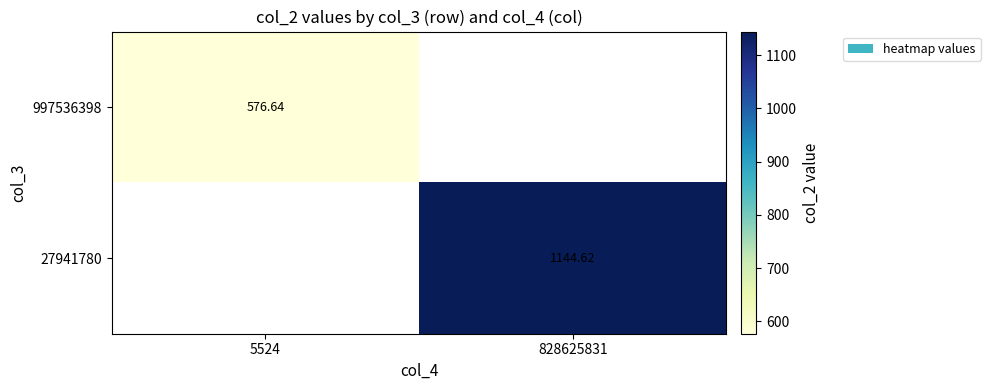

Is it true that 27941780 equals 1830.0 at 828625831?

False